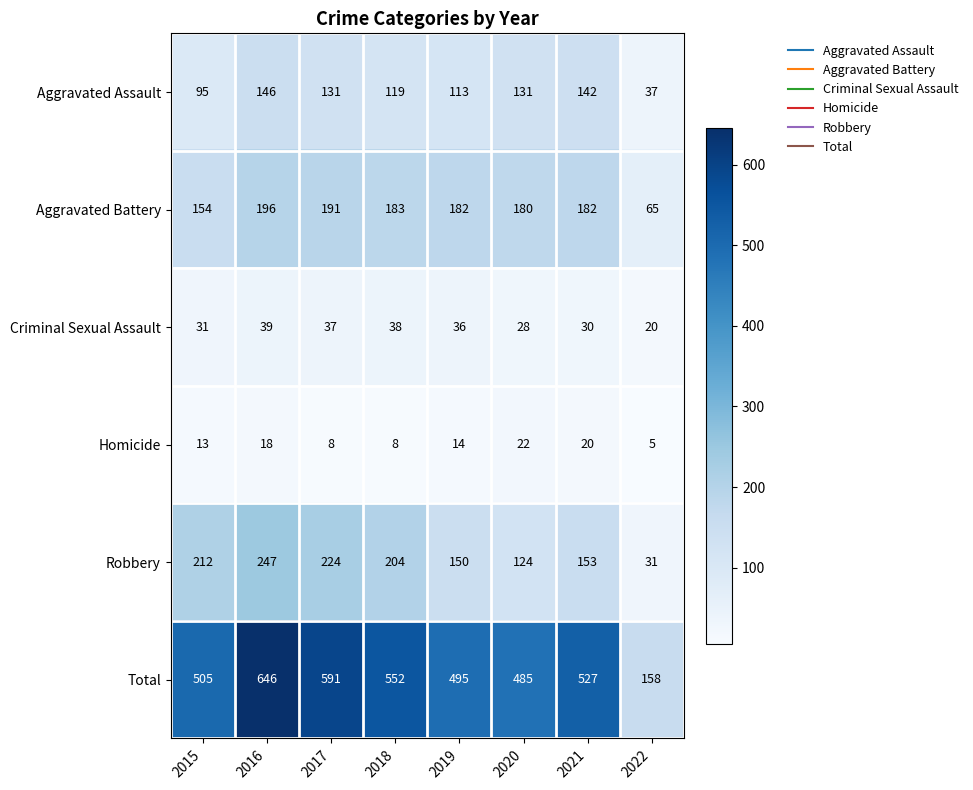

At how many categories does at least one series exceed 76?

8